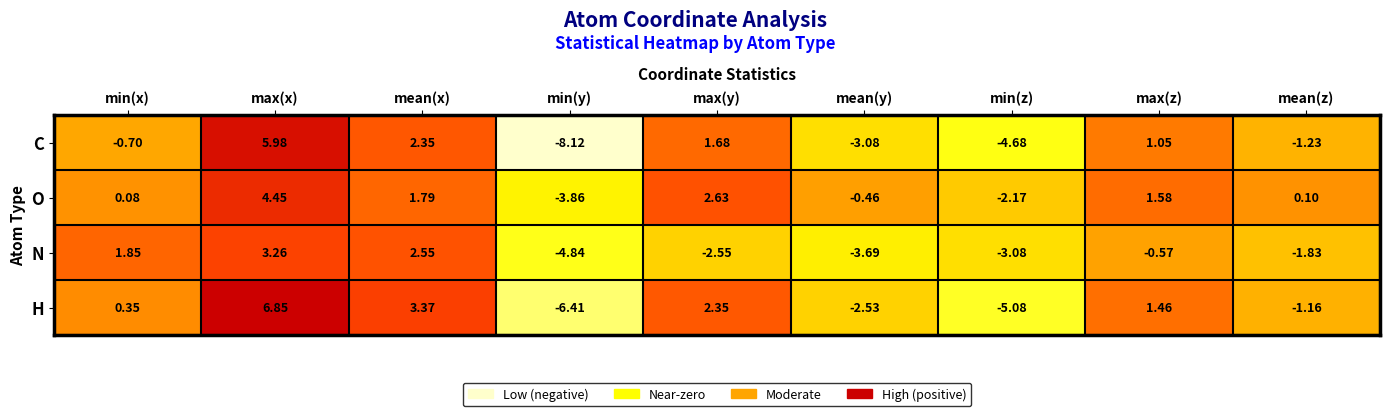

How many categories are shown in the chart?

9